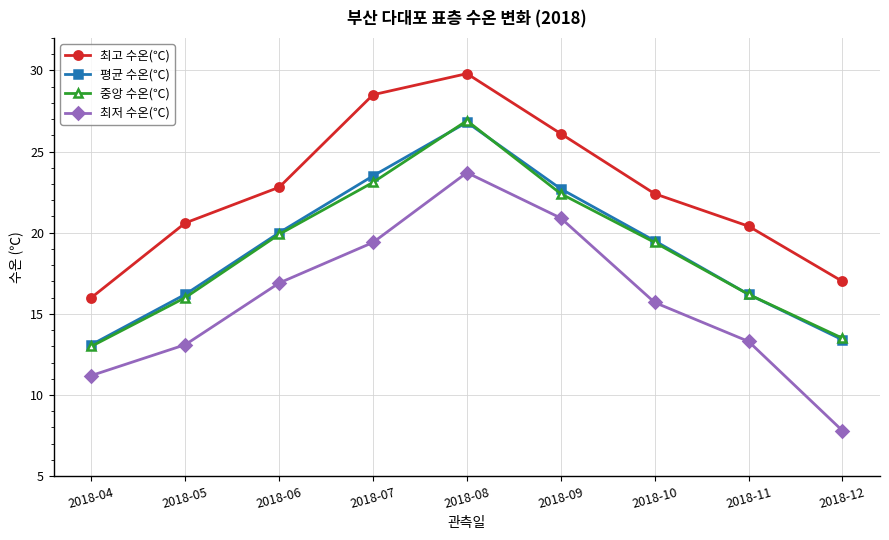

At which category is the sum across all series the highest?

2018-08